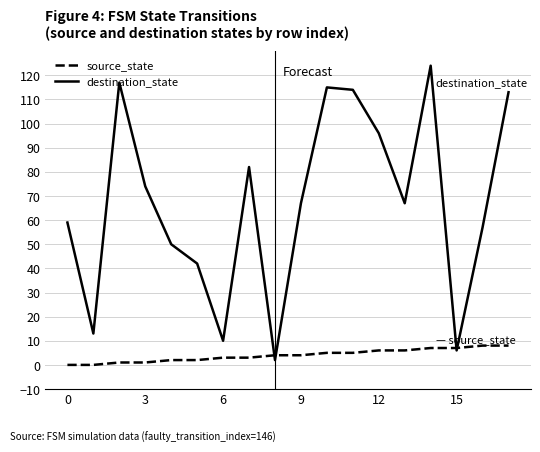

What is the maximum value for source_state?

8